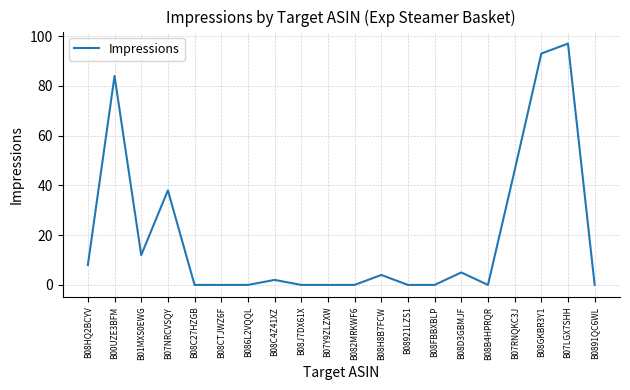

What is the difference between the values at B07RNQKC3J and B00UZE3BFM?

38